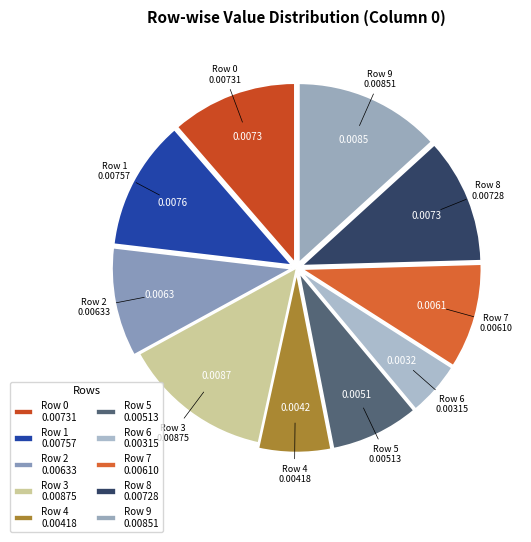

Combined, do Row 2 and Row 4 account for over 50%?

No